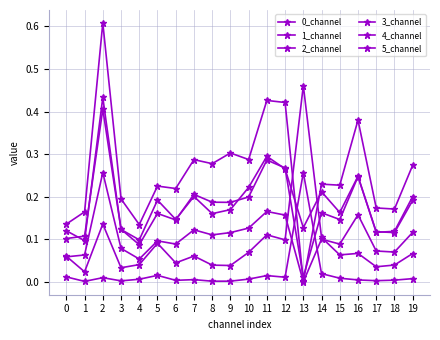

Is this an area chart (filled region under the line)?

No